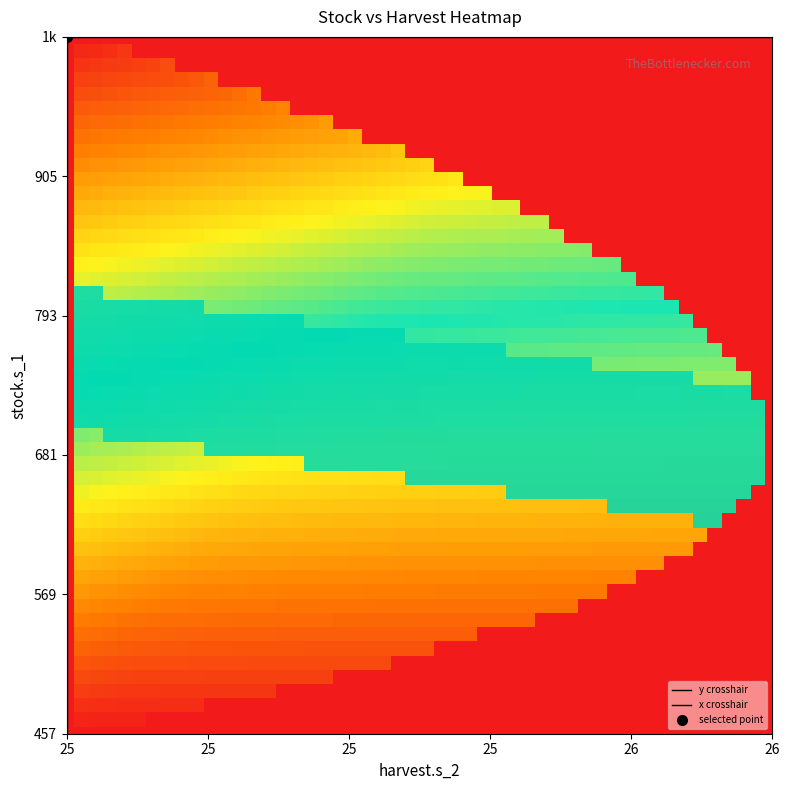

Is the value of stock.s_3 at 29 greater than the value of stock.s_2 at 11?

No